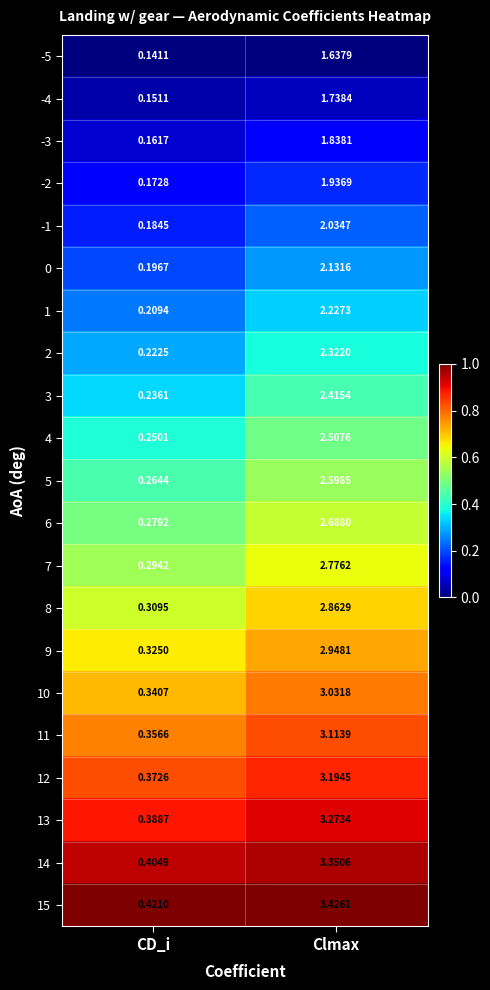

Rank the categories by 2 value from lowest to highest.

CD_i, Clmax